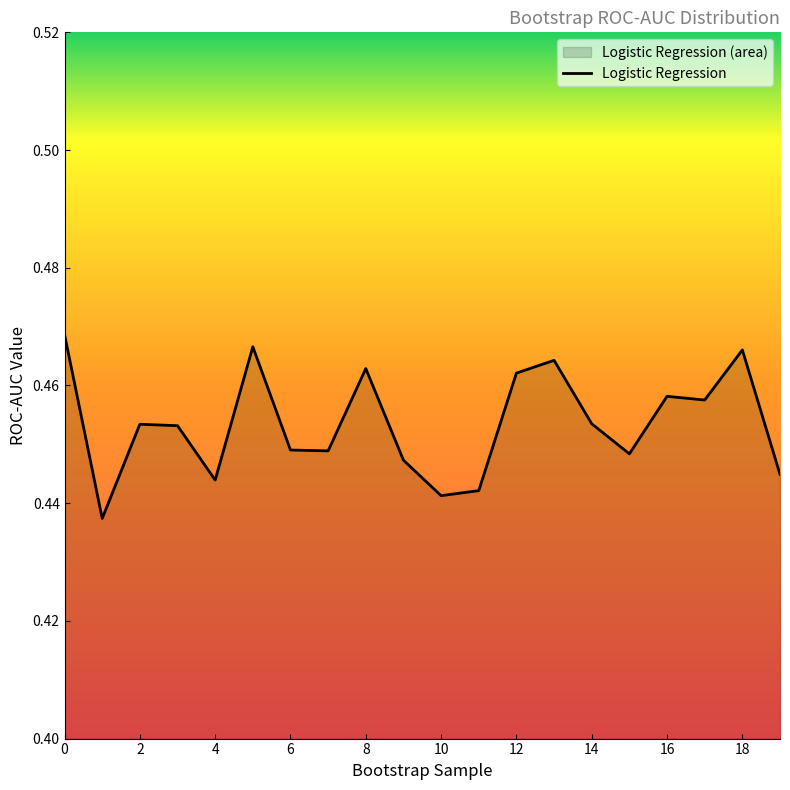

What is the average value?

0.5